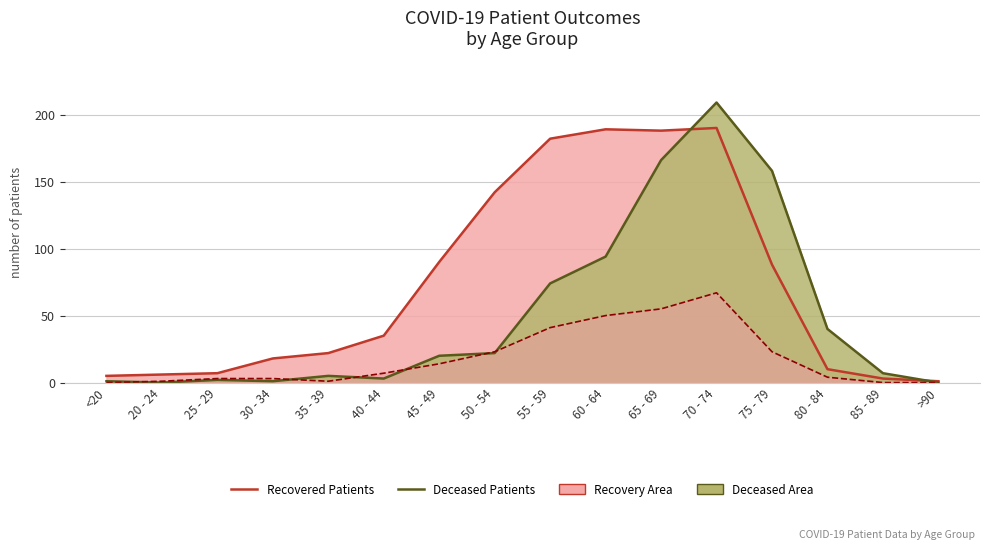

Which category has the lowest value across all series?

20 - 24